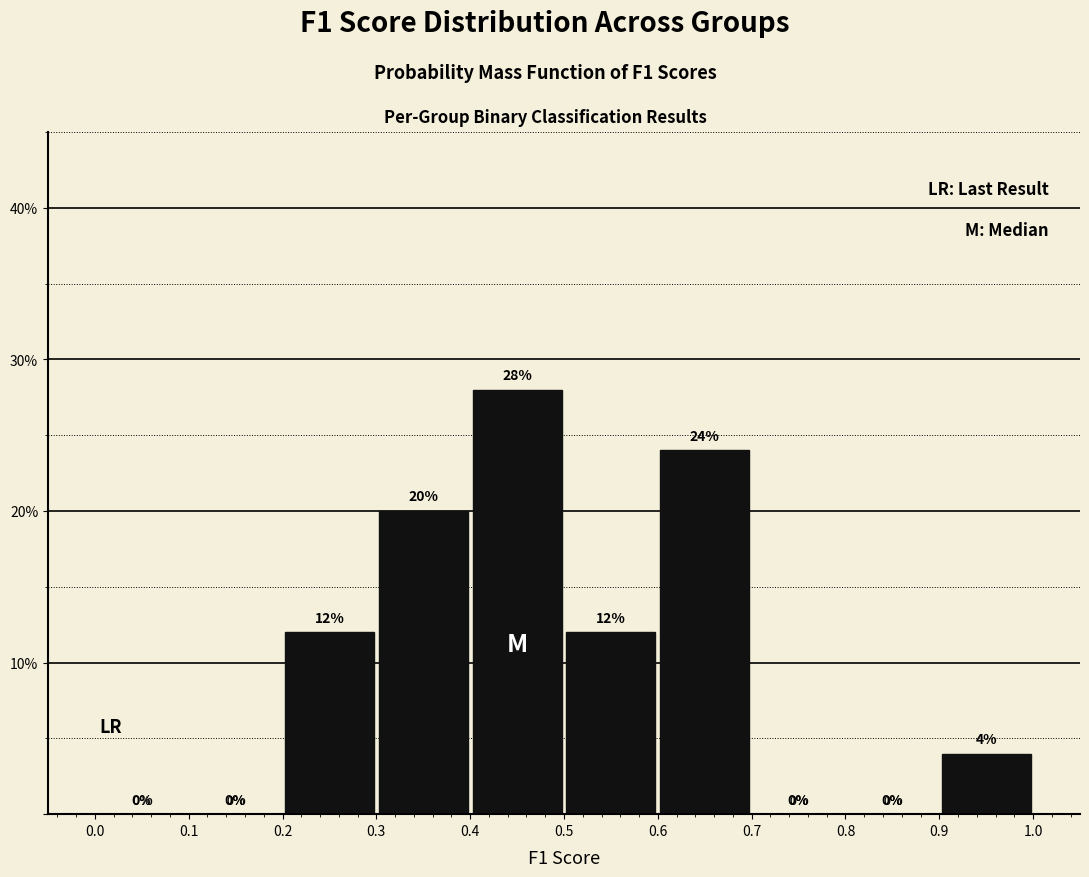

Reading left to right, transcribe this chart: for each bar, give the range it covers on the x-axis and its height.

0.0 to 0.1: 0
0.1 to 0.2: 0
0.2 to 0.3: 12
0.3 to 0.4: 20
0.4 to 0.5: 28
0.5 to 0.6: 12
0.6 to 0.7: 24
0.7 to 0.8: 0
0.8 to 0.9: 0
0.9 to 1.0: 4